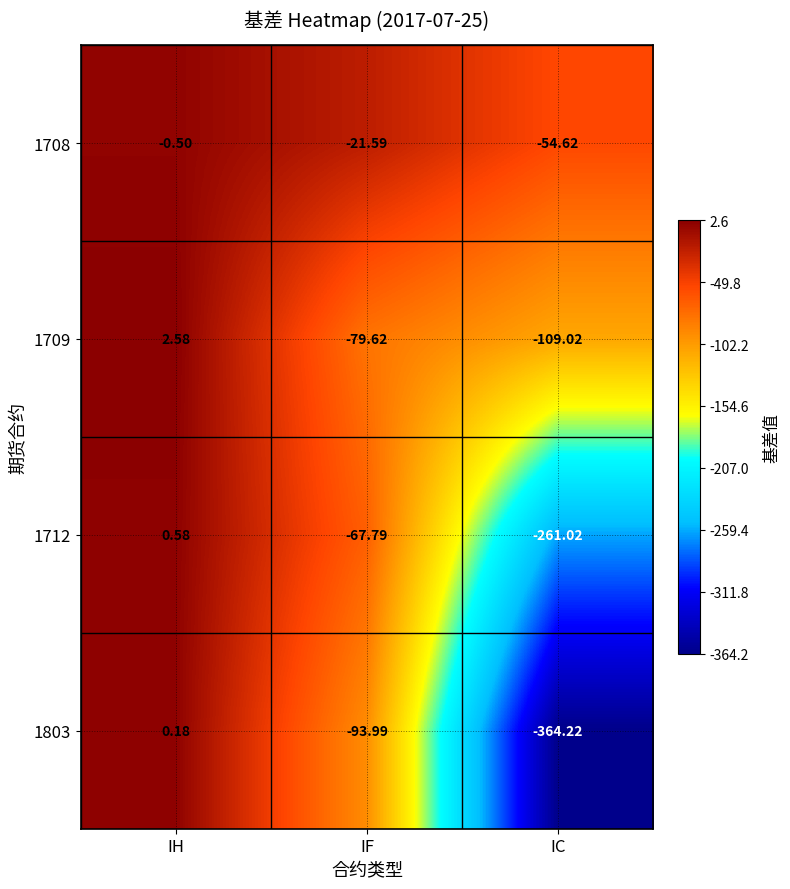

Which label corresponds to the smallest value in the chart?

IC